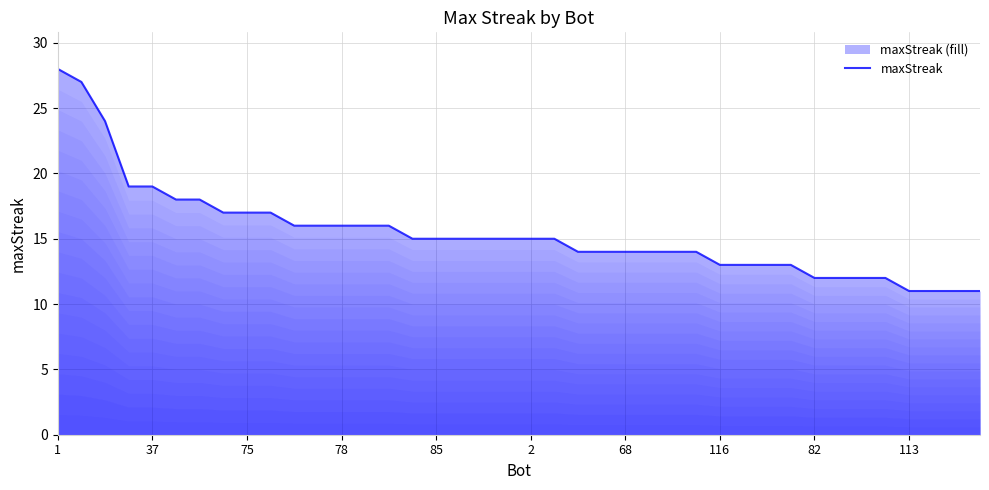

What is the greatest value displayed?

28